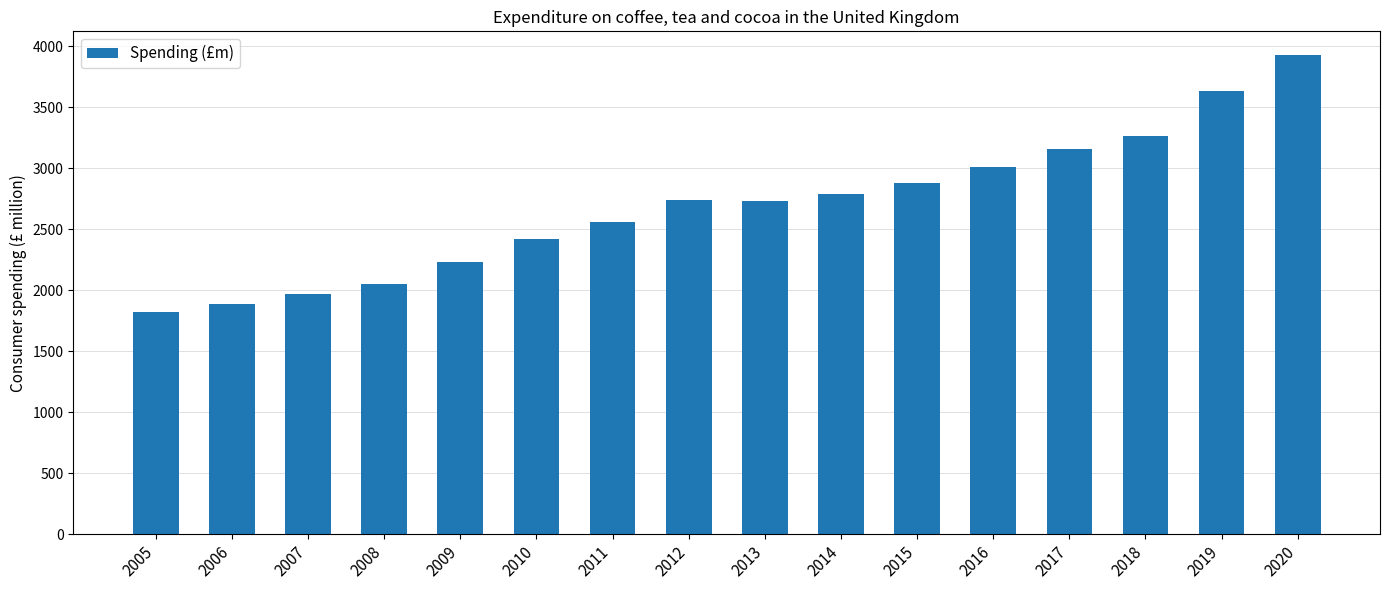

What is the change in value from 2014 to 2017?

+374